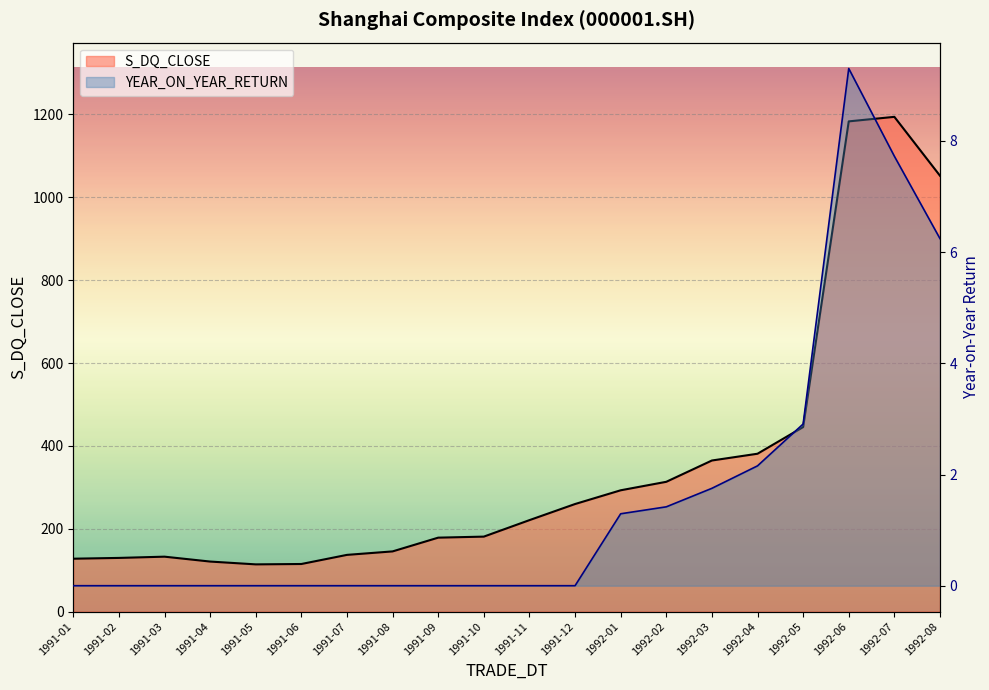

Does the chart display data point markers on the line(s)?

No